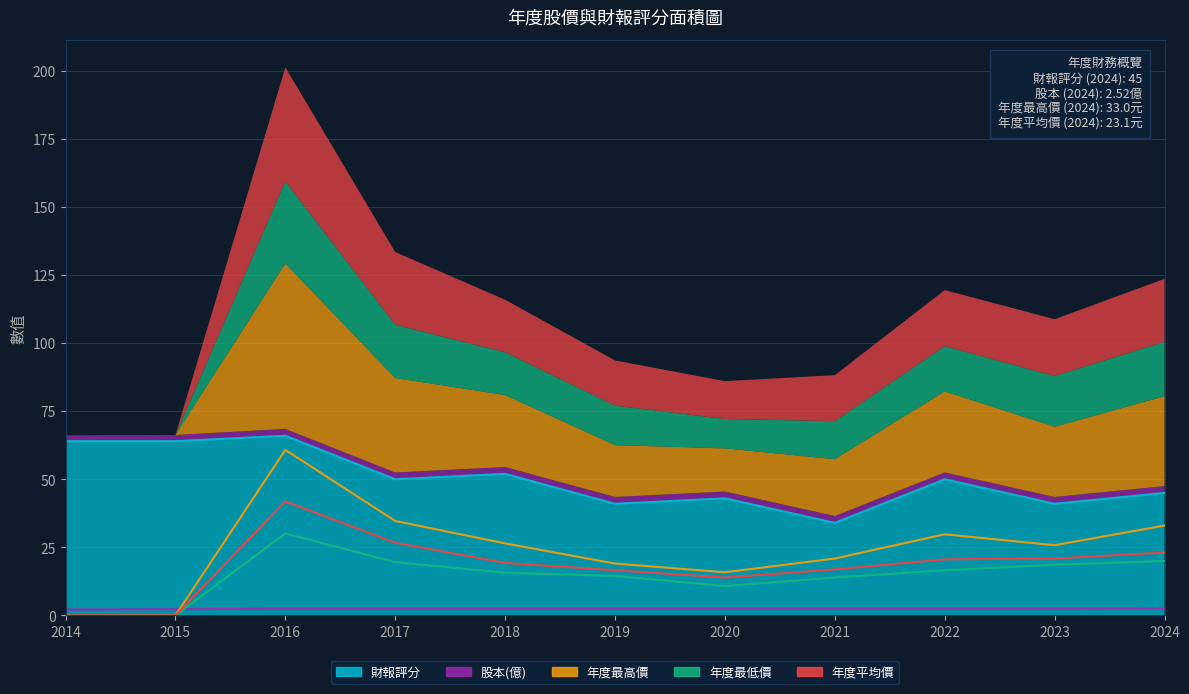

The 財報評分 series shows 29.9 at 2015. True or false?

False